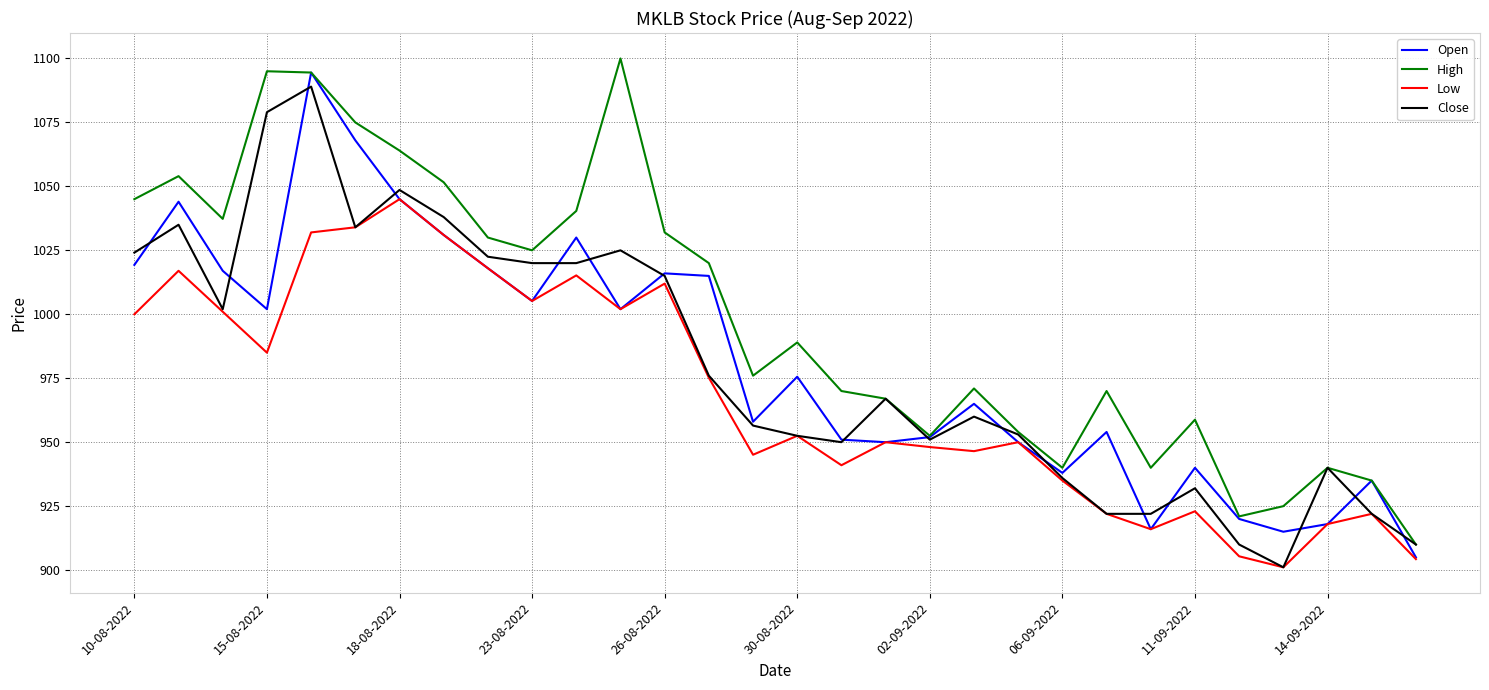

What is the lowest value of the Open series?

905.0